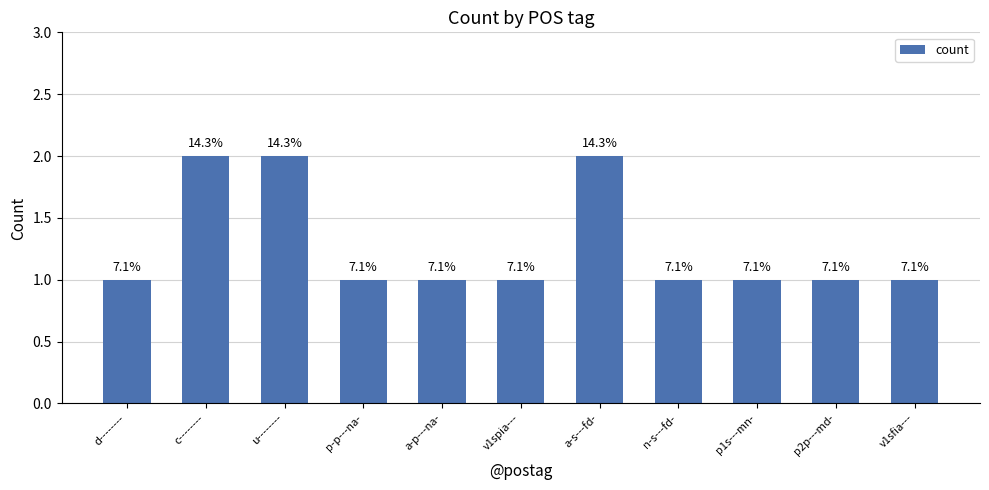

At which label is the value closest to 1?

d--------